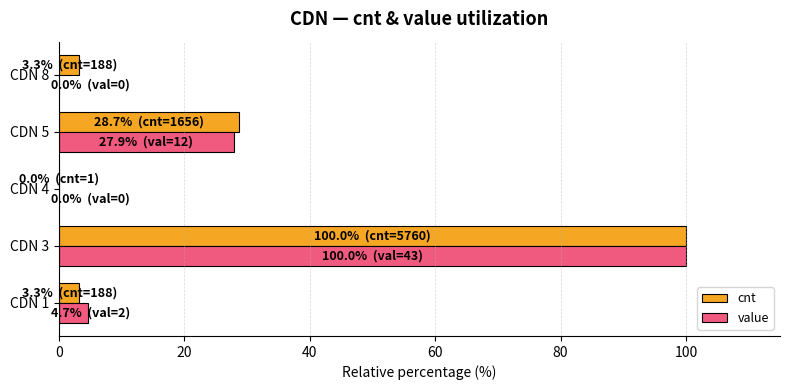

The value of value at CDN 3 is 33.9. True or false?

False